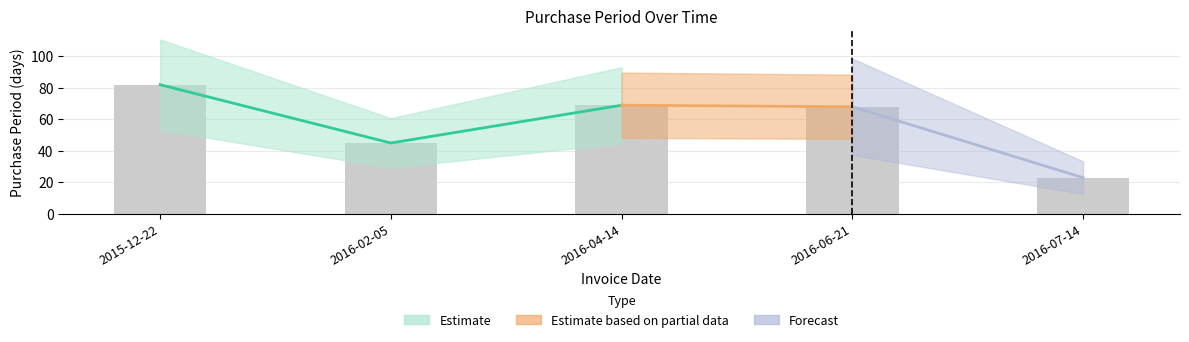

What is the maximum value shown in the chart?

82